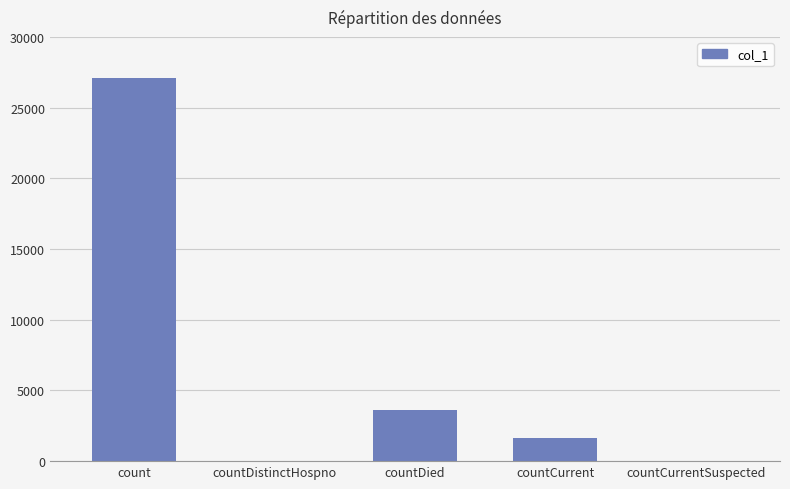

What is the average value?

6467